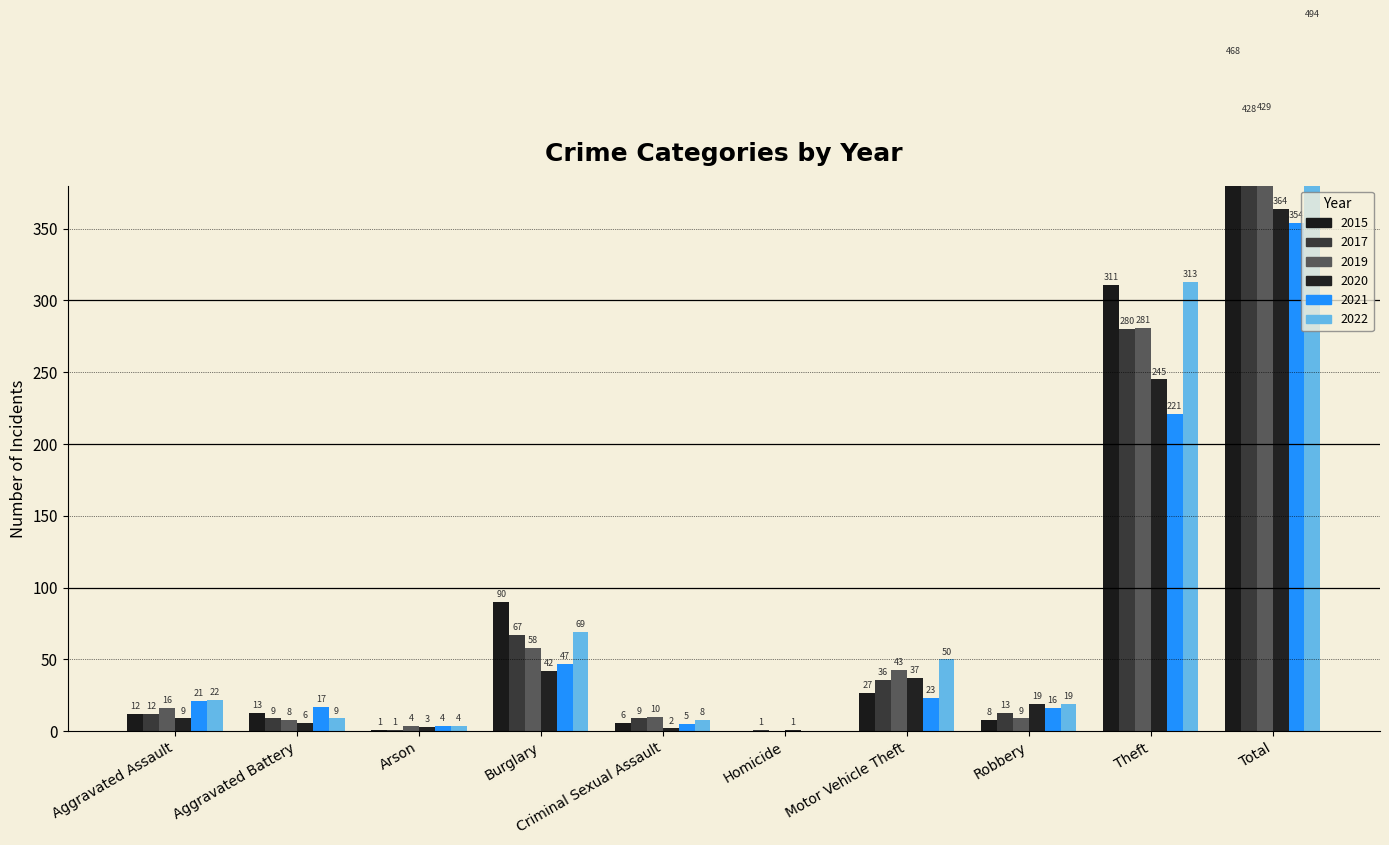

Rank the series at Criminal Sexual Assault from highest to lowest value.

2019, 2017, 2022, 2015, 2021, 2020